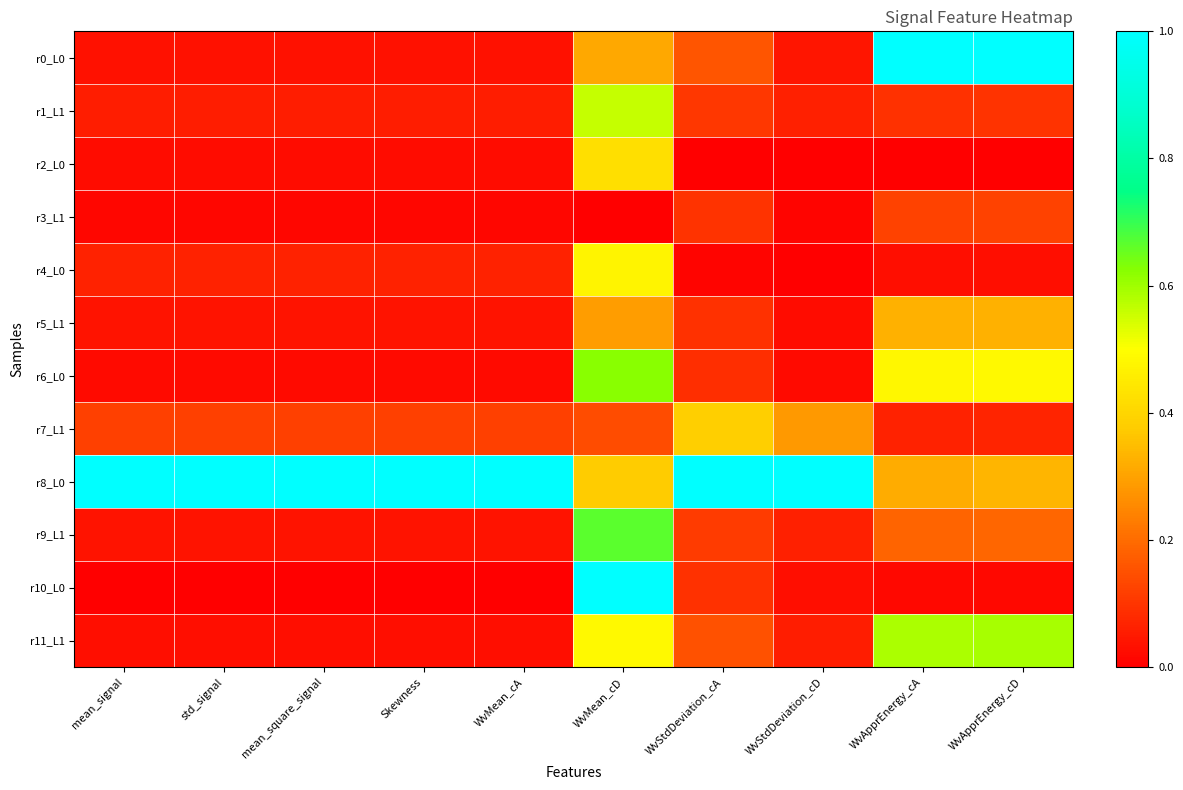

Rank the series by their maximum value, from highest to lowest.

r0_L0, r8_L0, r10_L0, r9_L1, r6_L0, r11_L1, r1_L1, r4_L0, r2_L0, r7_L1, r5_L1, r3_L1